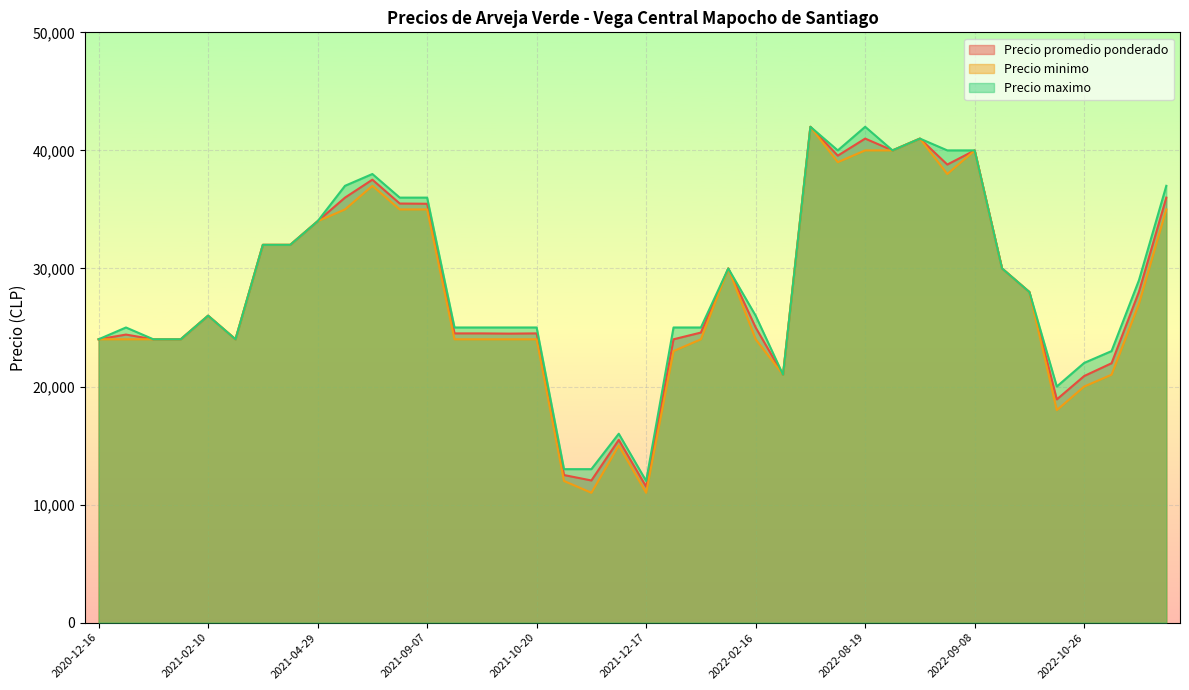

What is the maximum value for Precio promedio ponderado?

42000